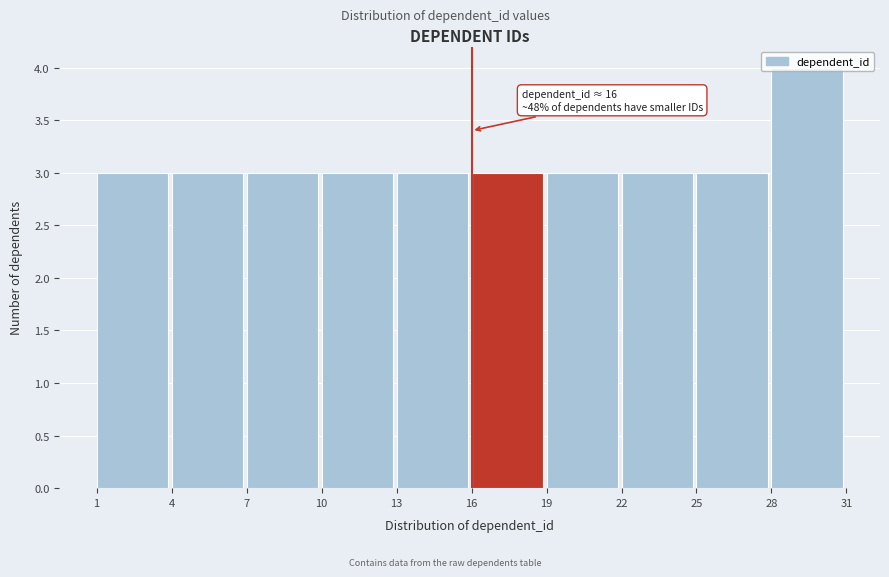

Over which range of the x-axis is the bar tallest?

28 to 31